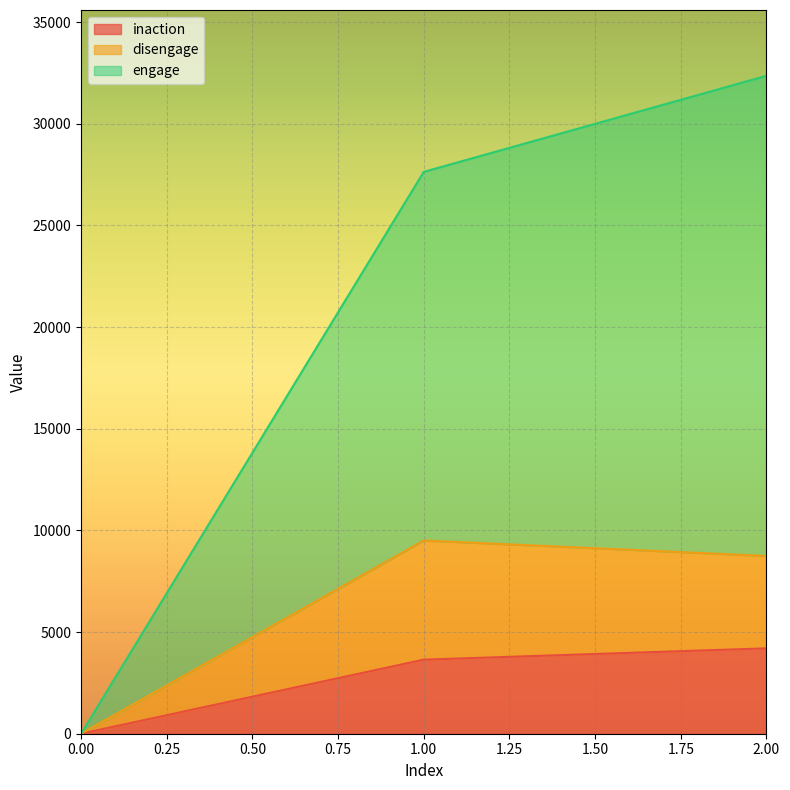

What value does the inaction series have at 1.00, to the nearest 100?

3600